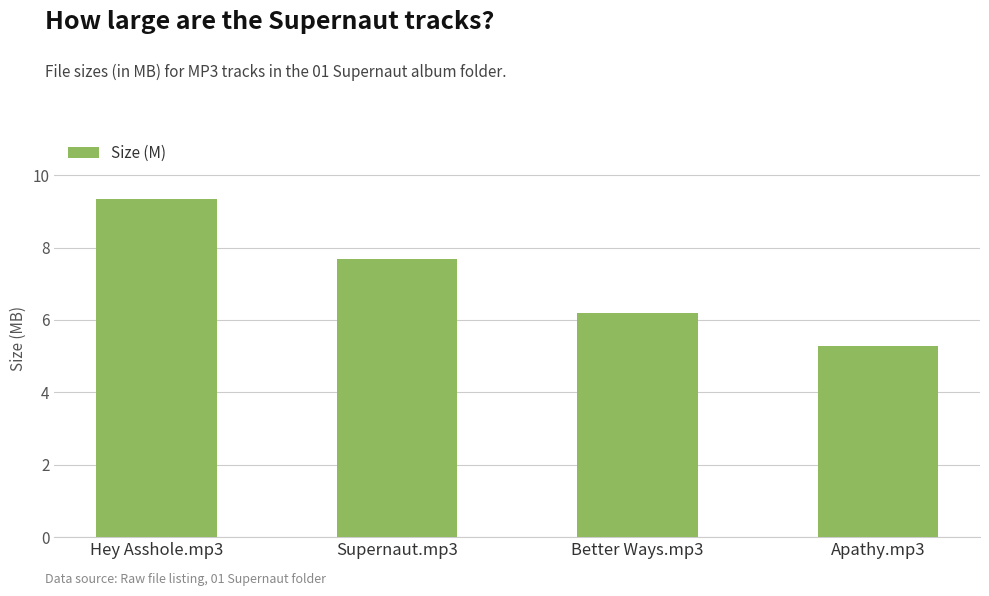

The value at Supernaut.mp3 is 7.7. True or false?

True